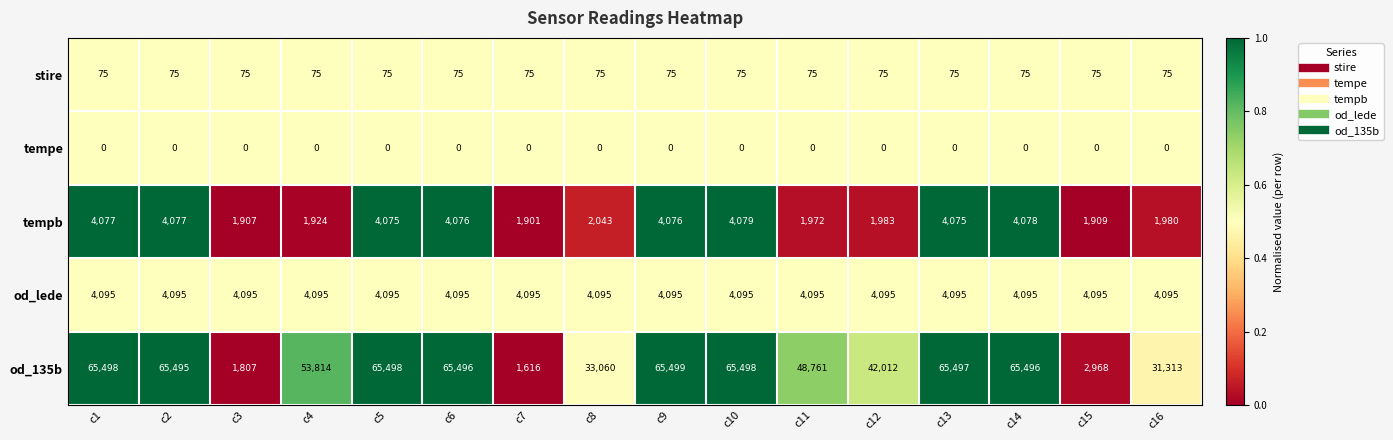

Is it true that tempb equals 6014 at c2?

False